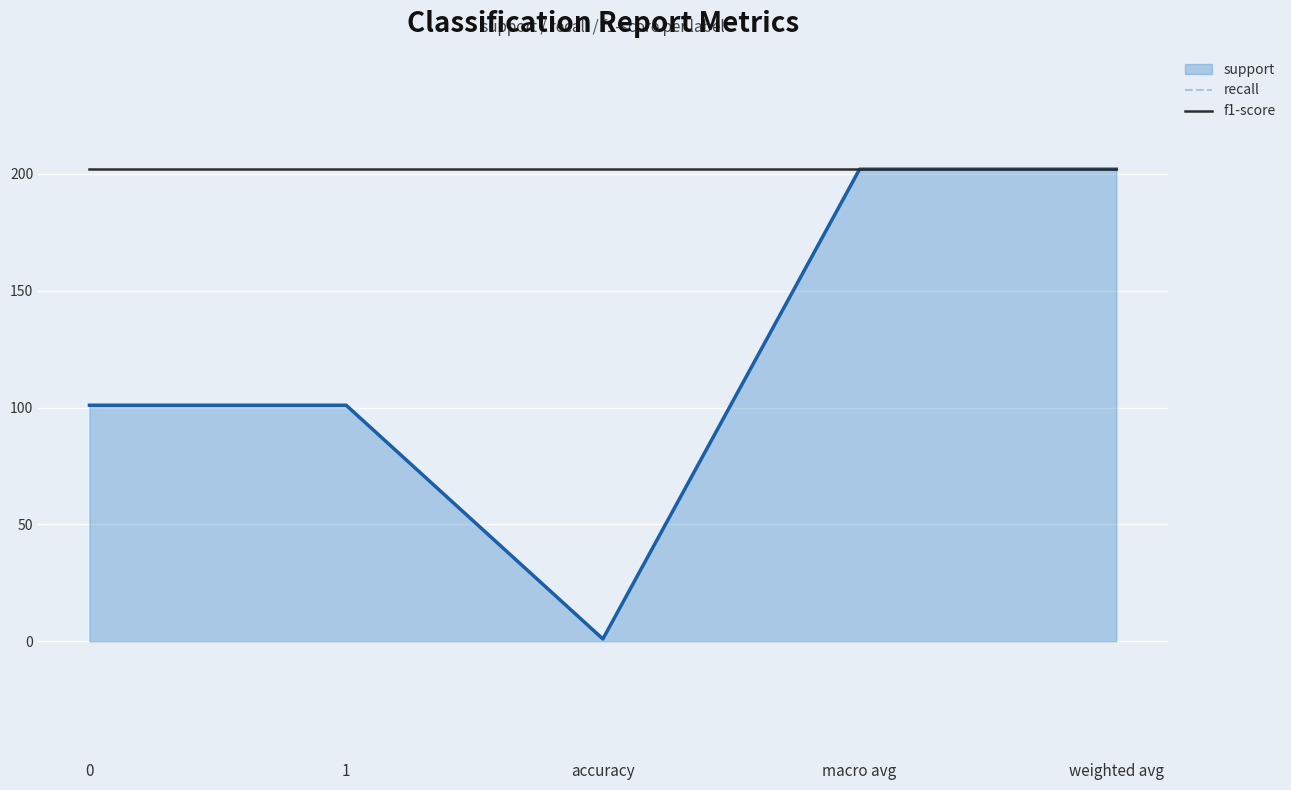

Is the value of f1-score at weighted avg greater than the value of recall at 0?

Yes